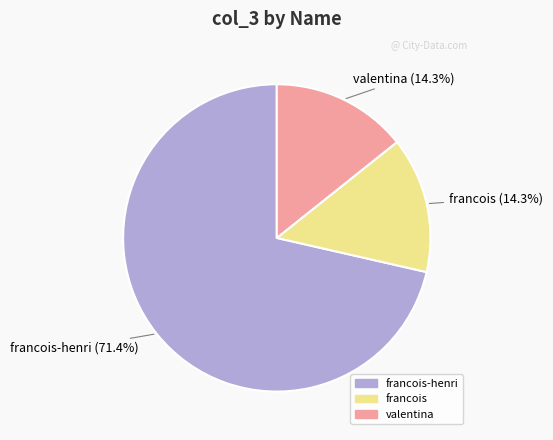

Is there any slice that represents more than half of the pie?

Yes